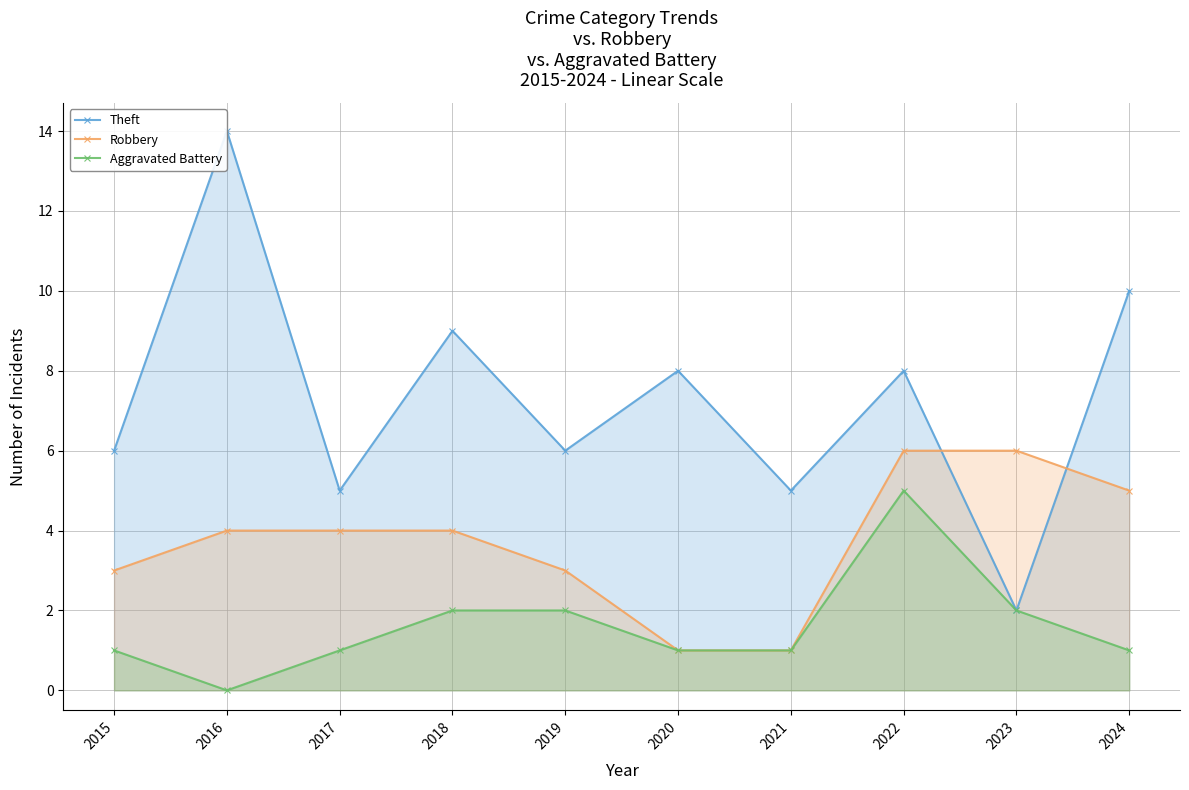

What is the greatest value displayed?

14